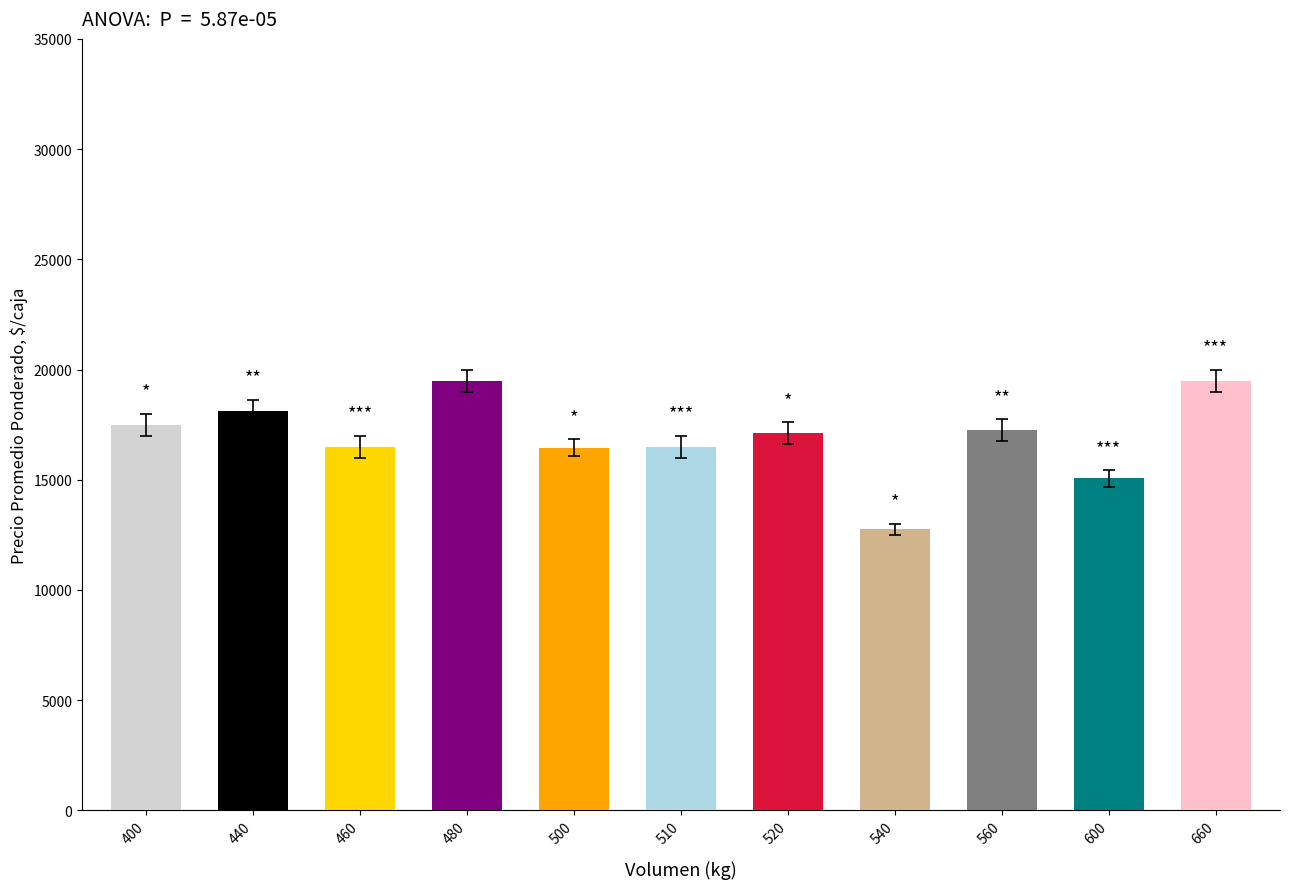

What is the approximate value at 520?

17100